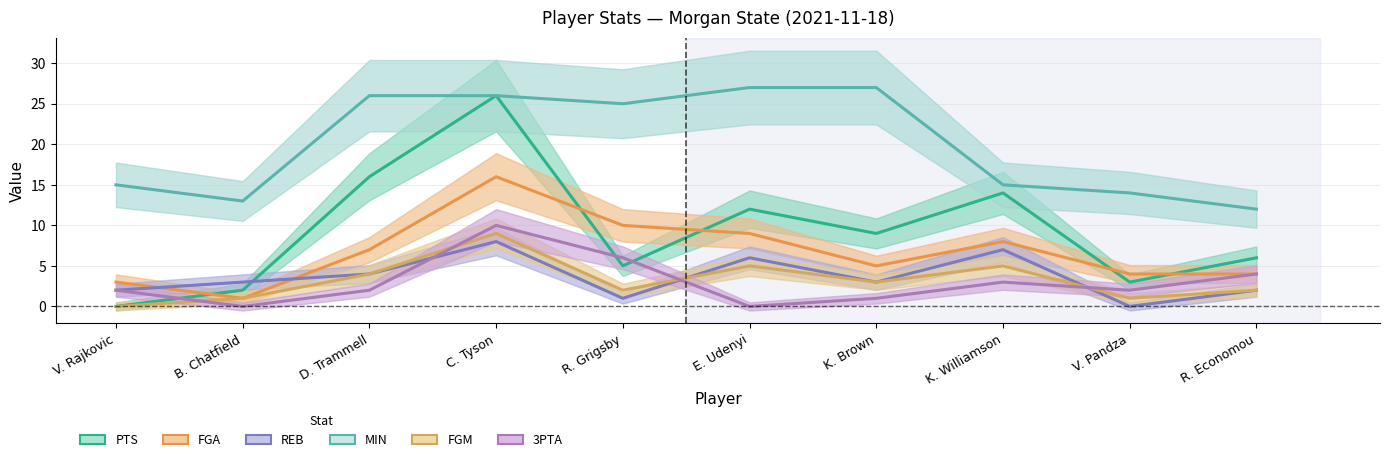

What is the value of the FGA point at the 2nd from the left?

1